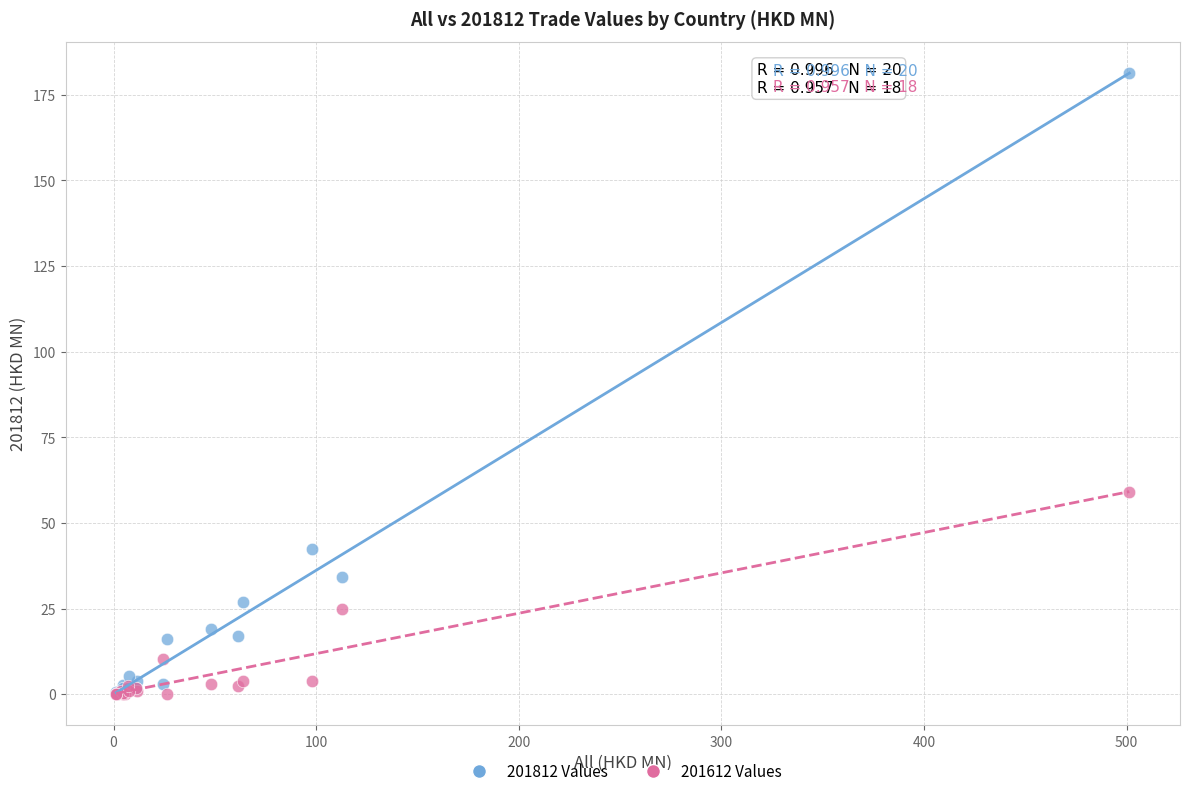

Across all series, what Y value is closest to 90?

59.0